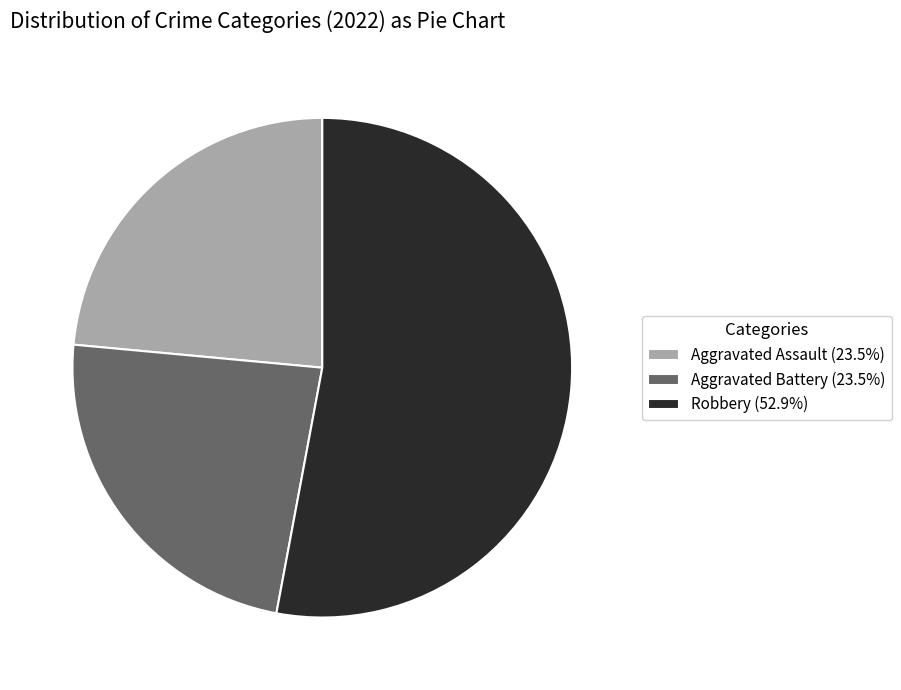

How many segments does this pie chart have?

3